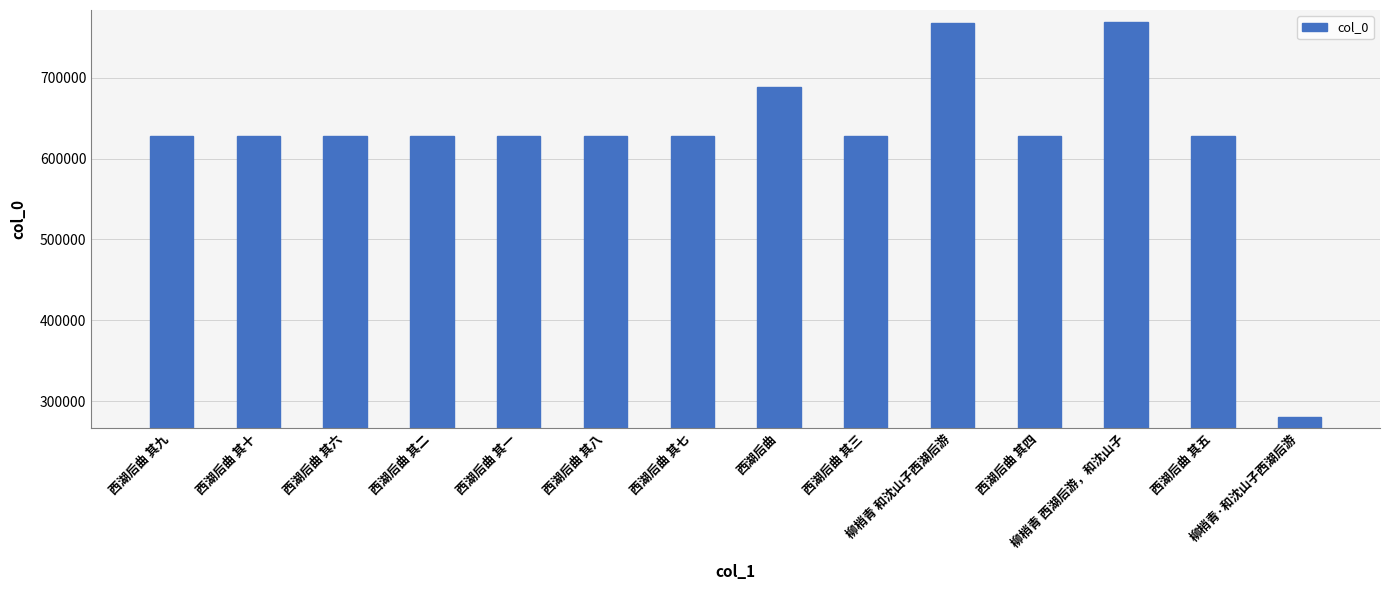

What is the label of the 8th bar from the right?

西湖后曲 其七